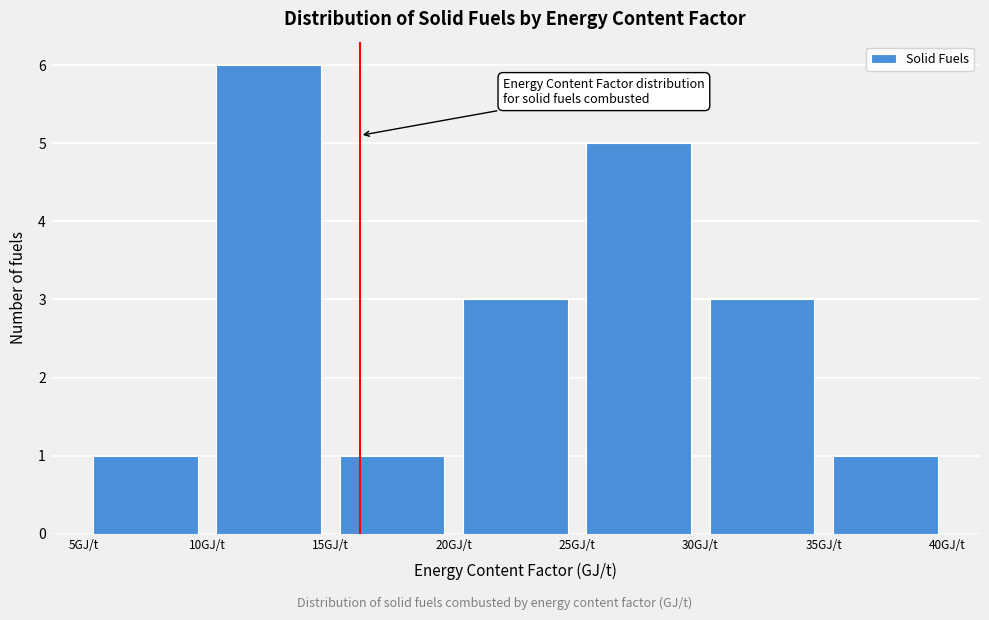

How tall is the bar that spans 20 to 25 on the x-axis? The values are not printed on the chart, so give them approximately, as read against the axis.

3